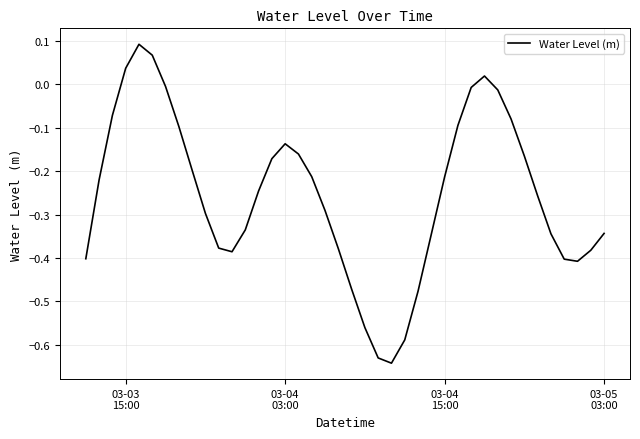

Count the number of categories in the chart.

40